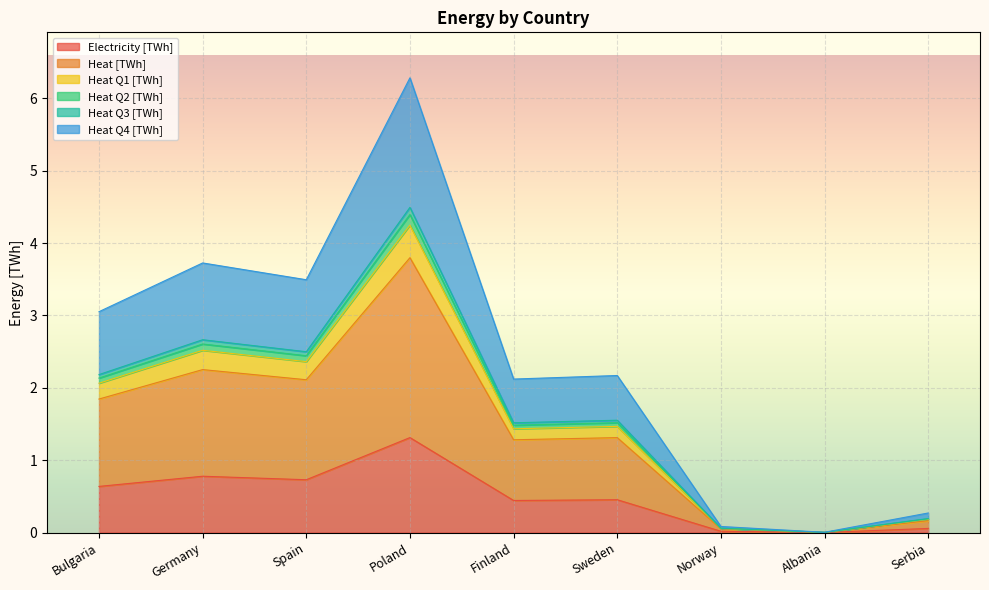

At how many categories does at least one series exceed 3?

4